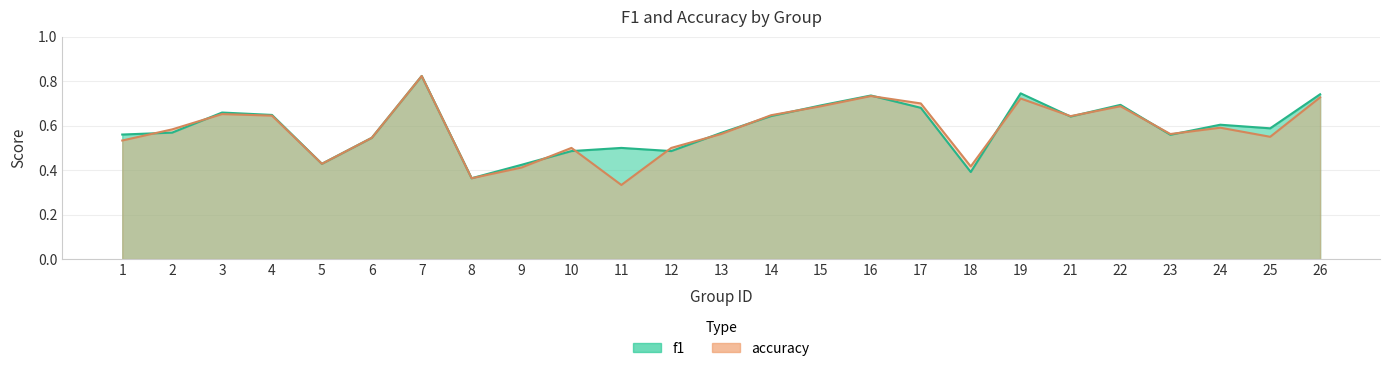

What is the average value of the accuracy series?

0.6